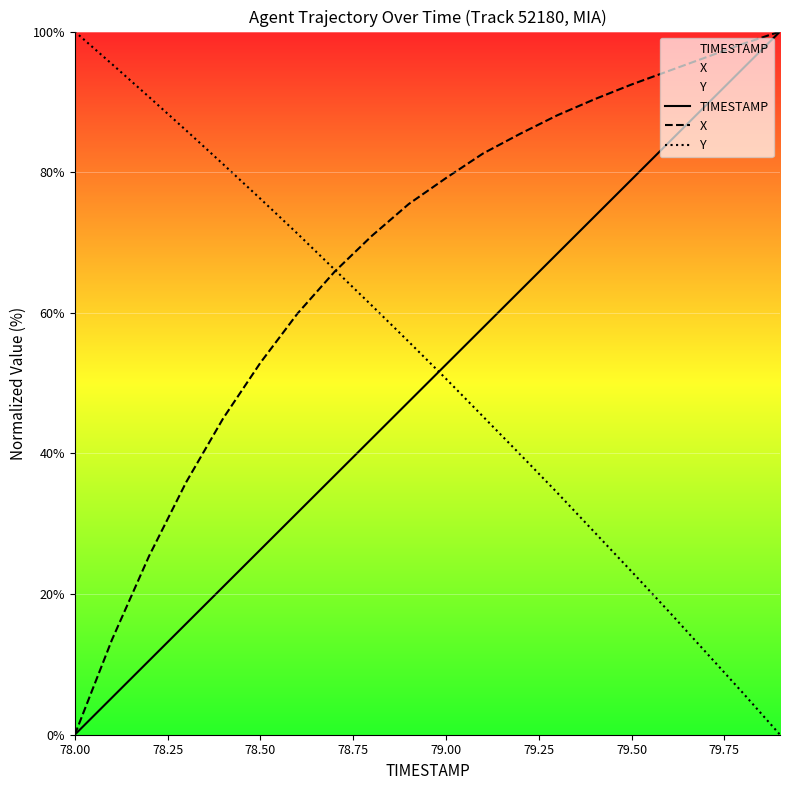

What is the difference between the maximum and minimum values in the Y series?

100.0